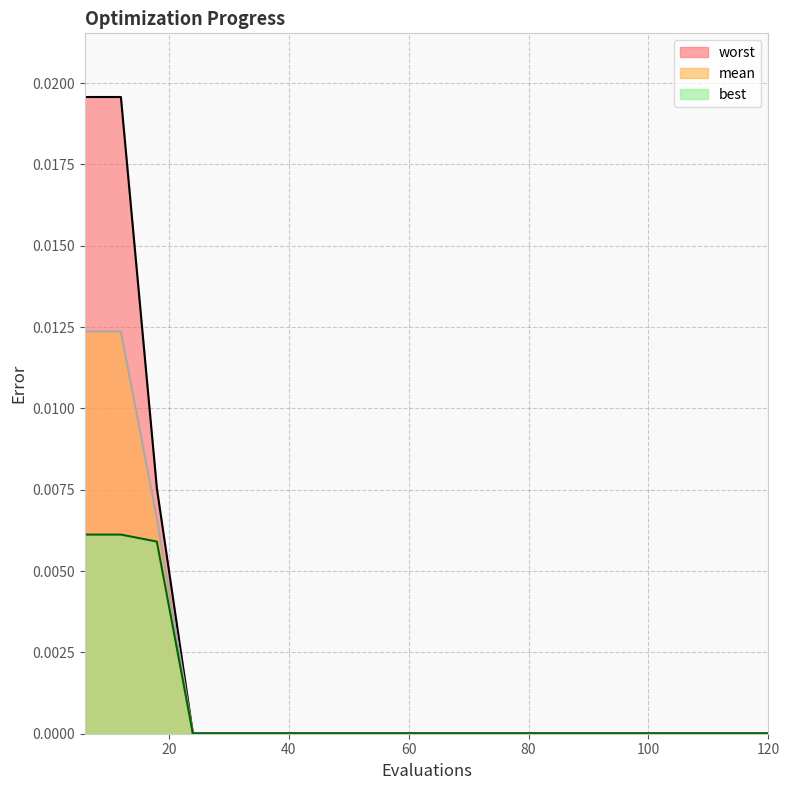

What are all the series names shown in the legend?

worst, mean, best